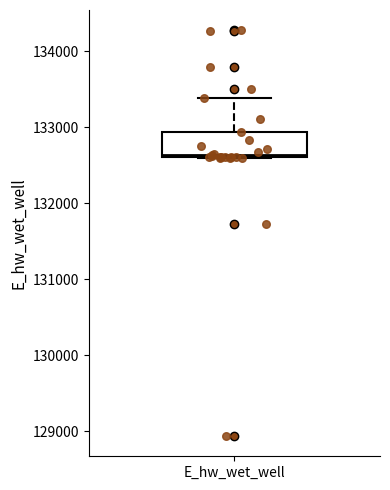

Transcribe this box plot: give where the median line is, the range the box spans, and where the two whiskers end, as read against the y-axis. The values are not printed on the chart, so give them approximately, as read against the axis.

median 132600, box 132600 to 132900, whiskers 132600 to 133400